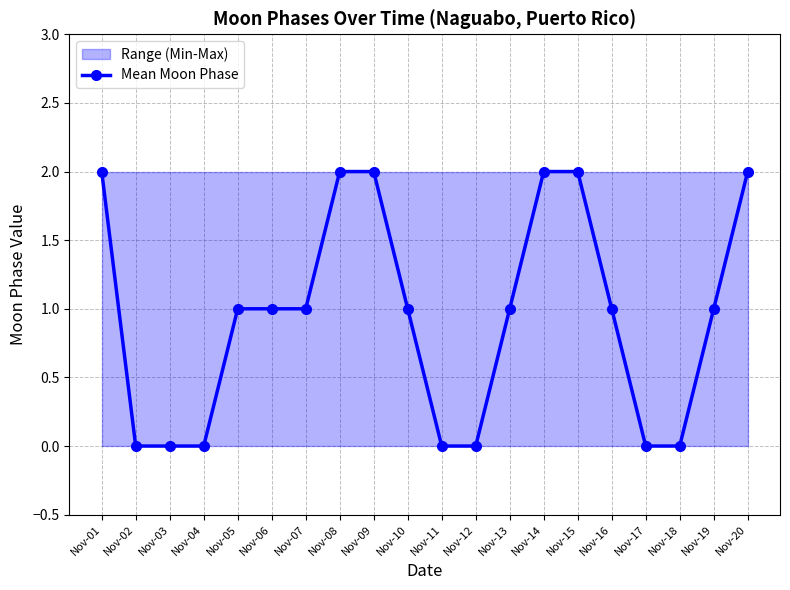

Which category has the lowest value across all series?

Nov-02